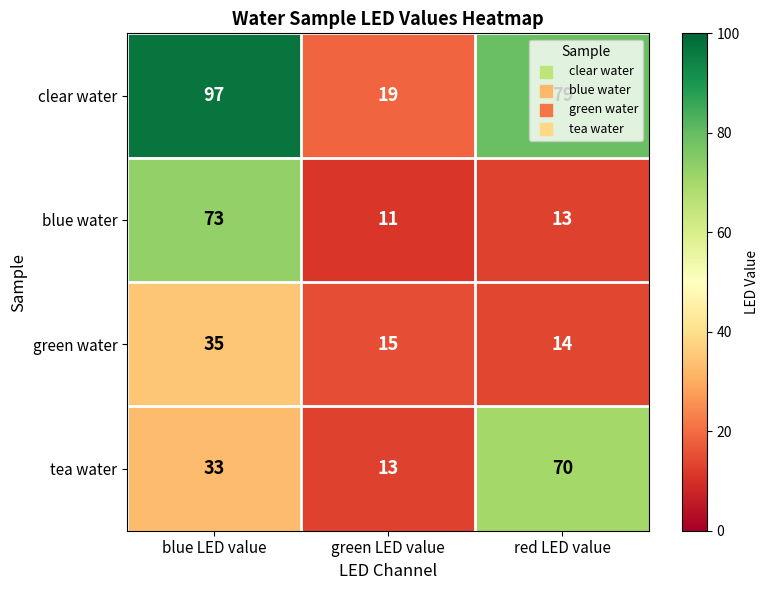

What is the spread (max minus min) of values at red LED value?

66